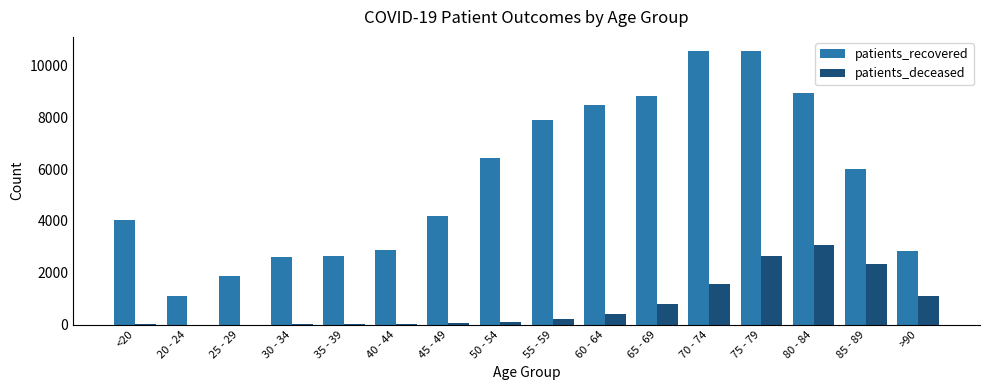

Are the bars grouped side by side (vs. stacked)?

Yes